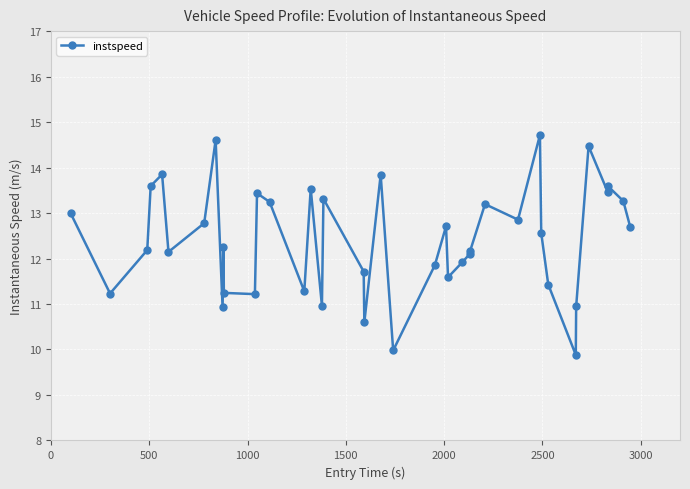

What is the smallest value displayed?

9.9